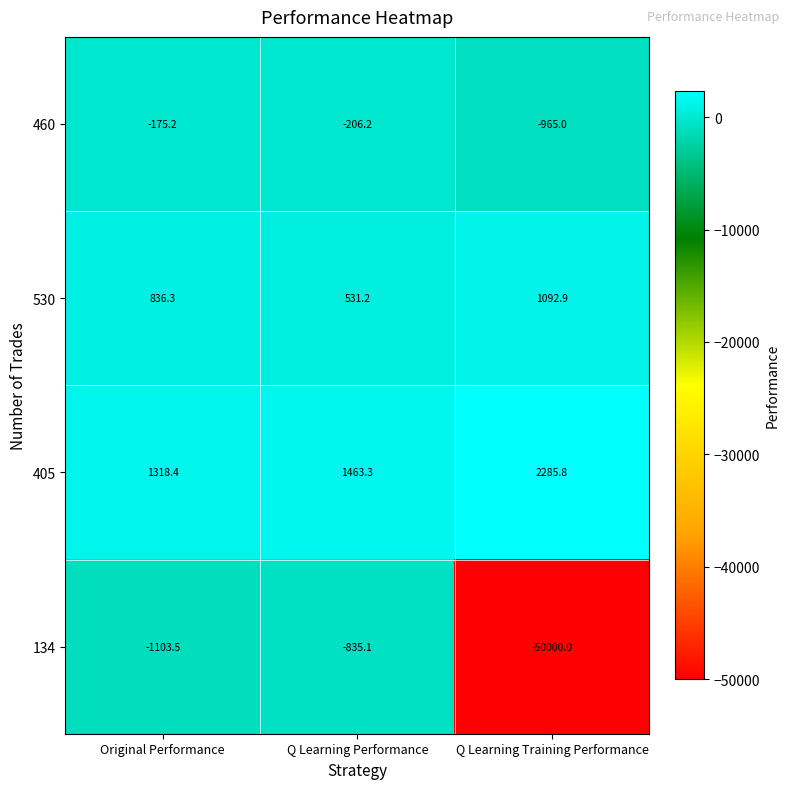

Reading right to left, what are all the values shown in this chart?

460: -965.0	-206.2	-175.2
530: 1092.9	531.2	836.3
405: 2285.8	1463.3	1318.4
134: -50000.0	-835.1	-1103.5